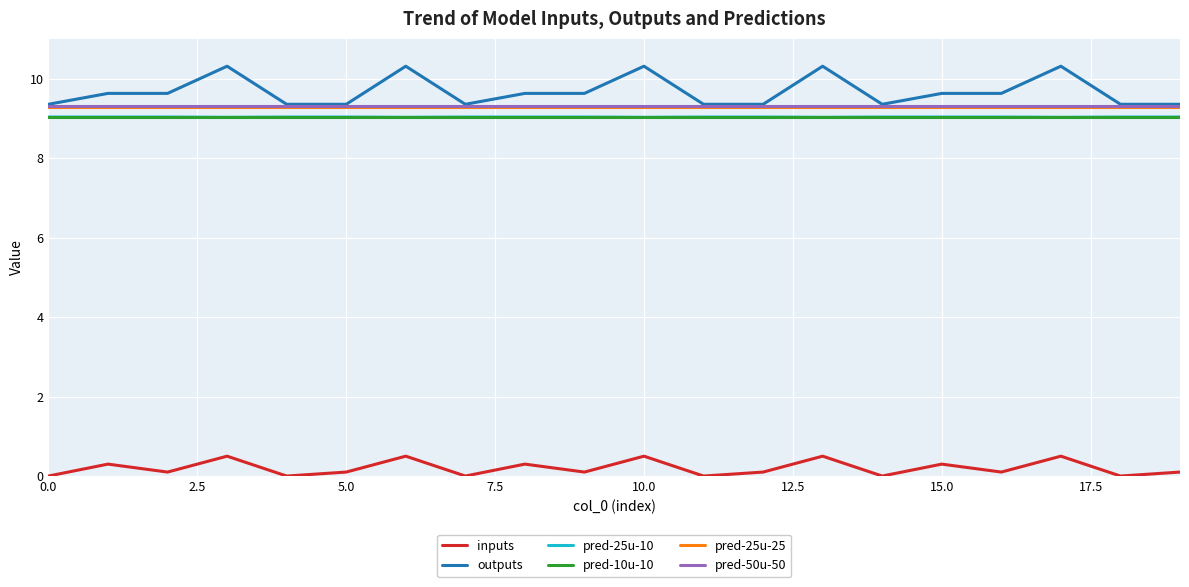

How many lines are shown in the chart?

6